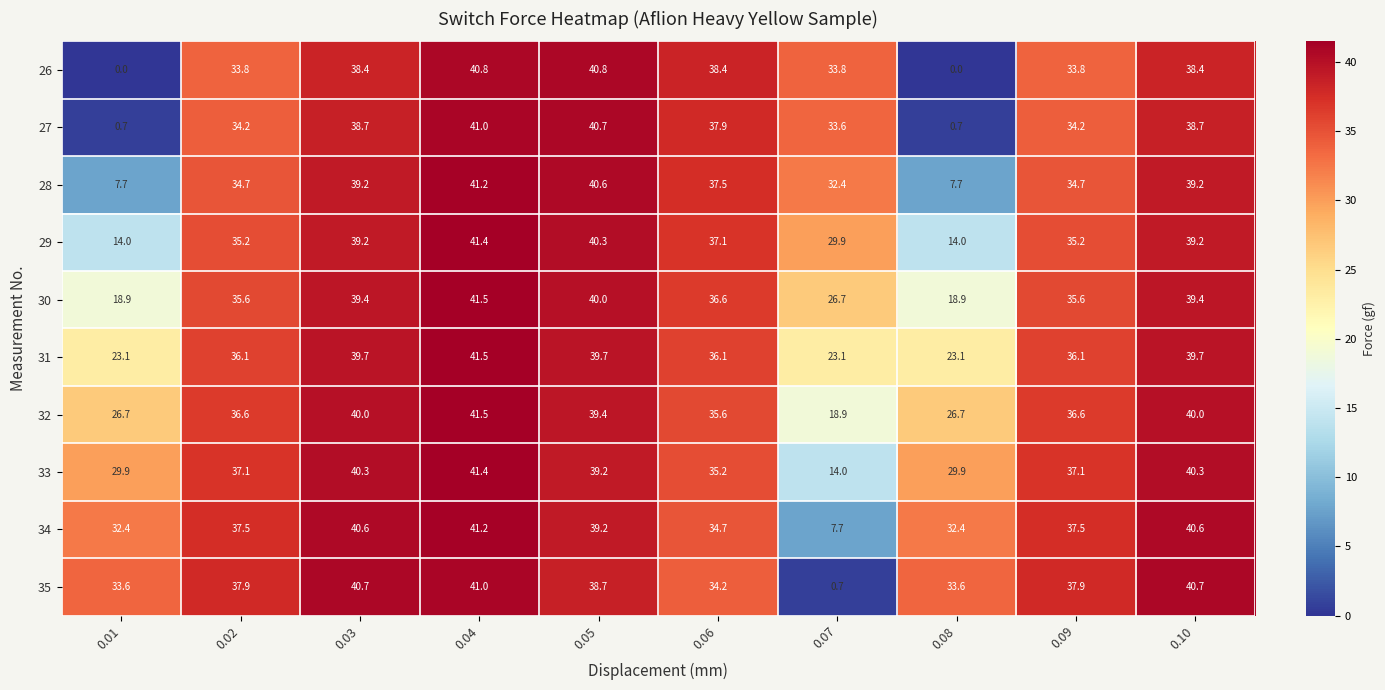

The value of 27 at 0.07 is 33.6. True or false?

True